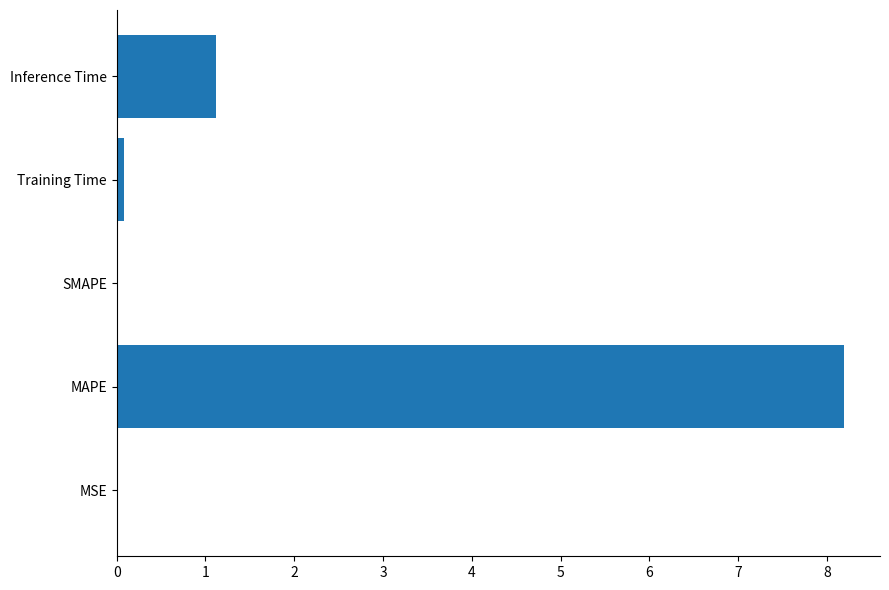

The chart shows a value of -4.4 at SMAPE. True or false?

False